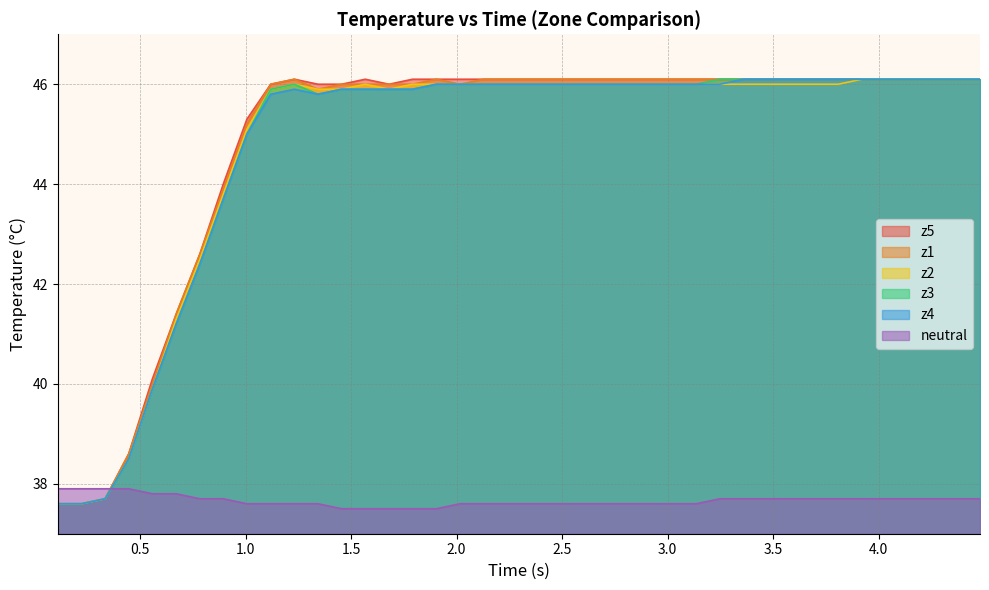

True or false: z2 and z1 cross at least once.

False